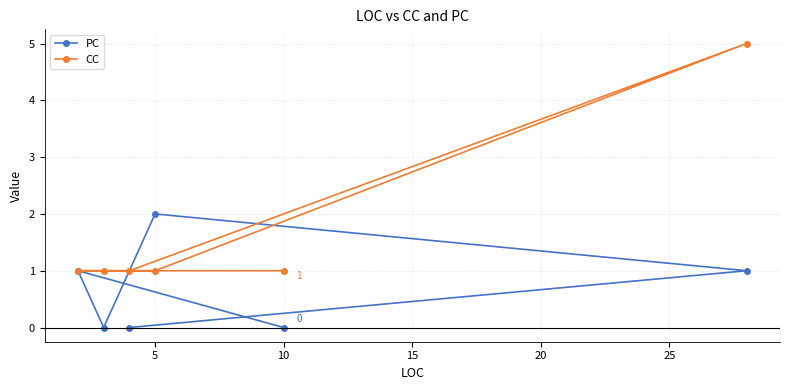

Rank the series by their maximum value, from lowest to highest.

PC, CC